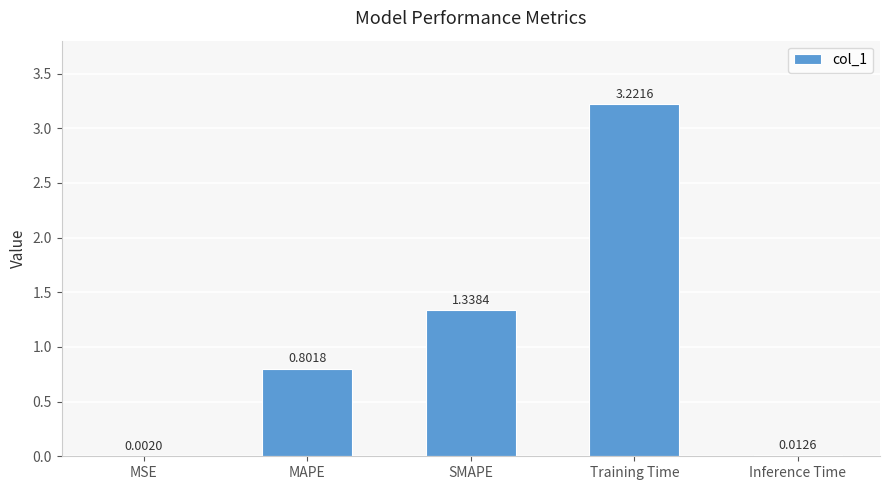

Which has a higher value, MAPE or SMAPE?

SMAPE